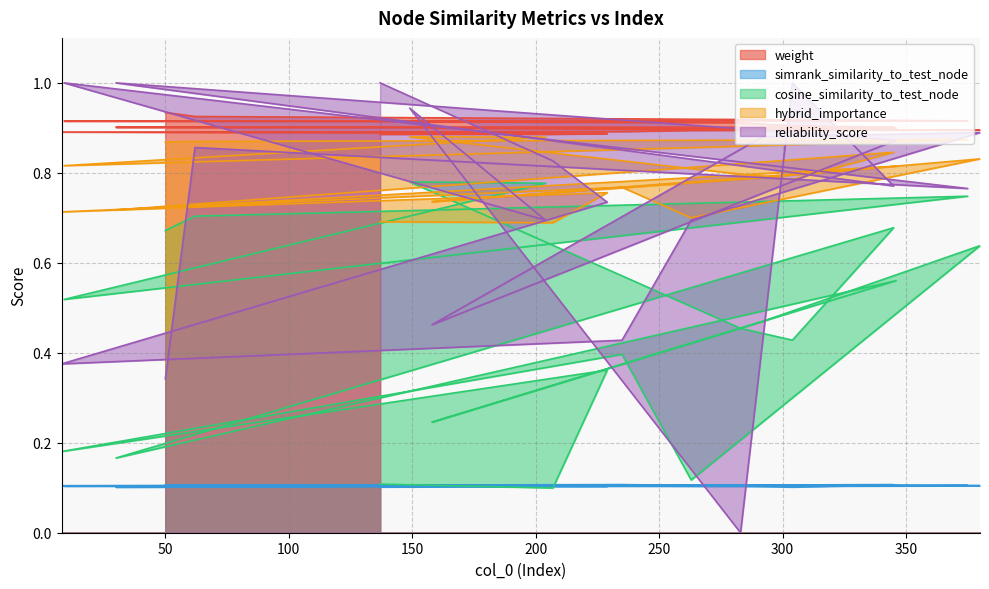

True or false: hybrid_importance and weight cross at least once.

False